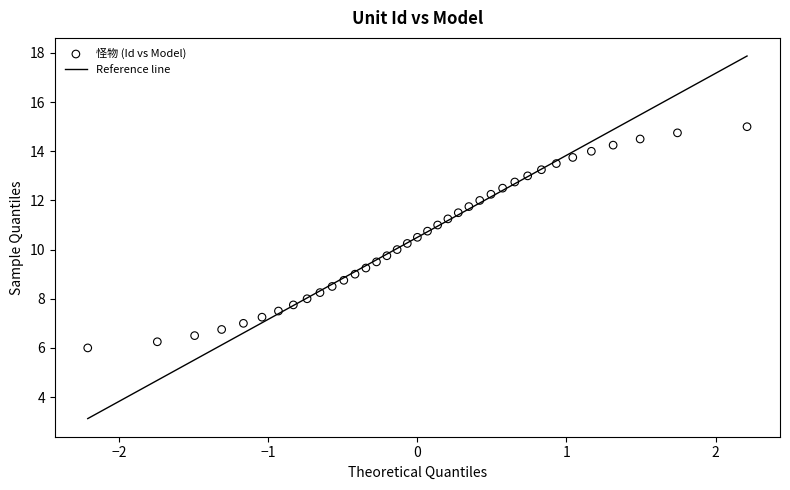

What is the range of X values (max minus min)?

4.4